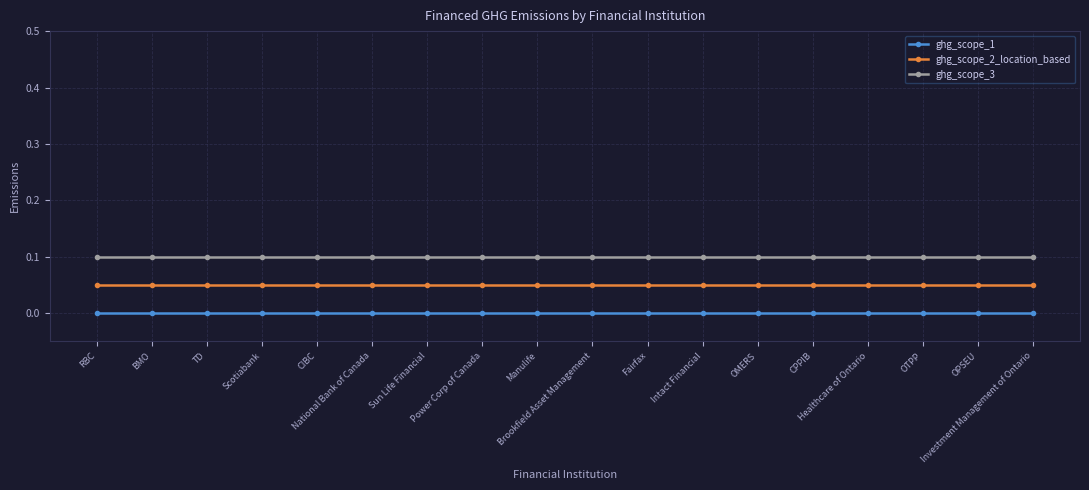

Rank the series at OTPP from lowest to highest value.

ghg_scope_1, ghg_scope_2_location_based, ghg_scope_3